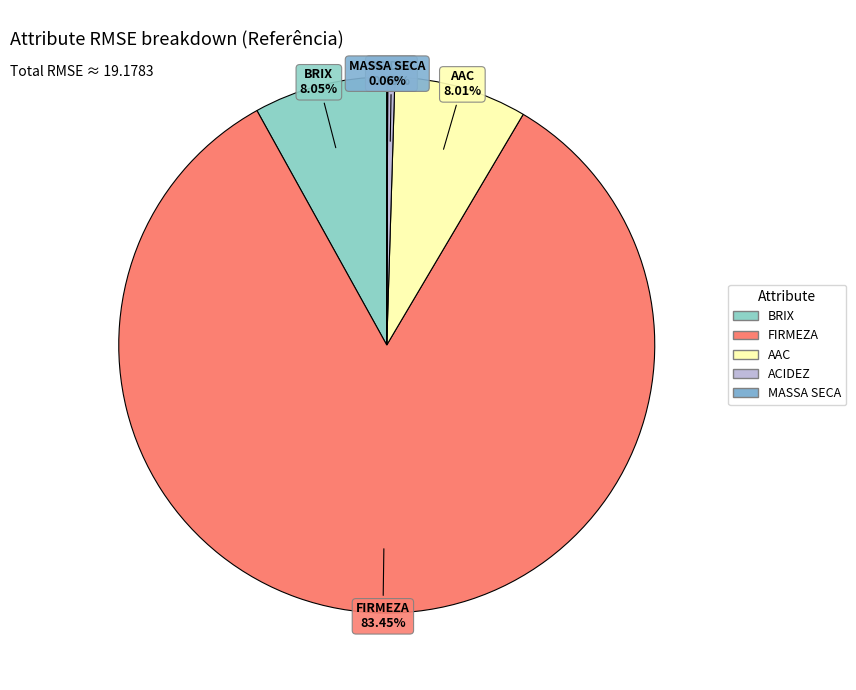

To the nearest percent, what is the average slice percentage?

20%